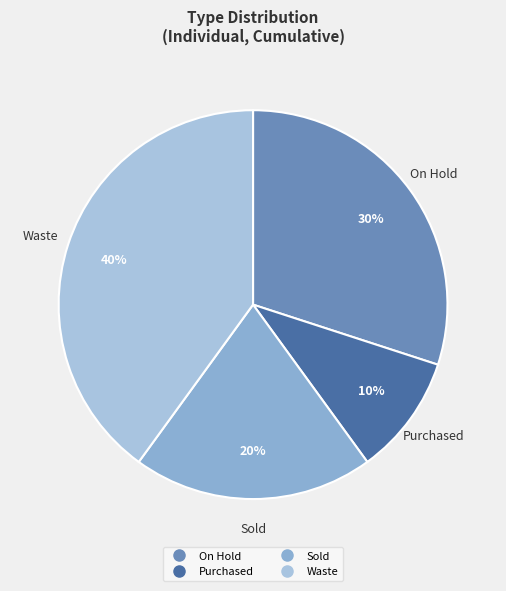

Which has a higher value, Waste or Sold?

Waste